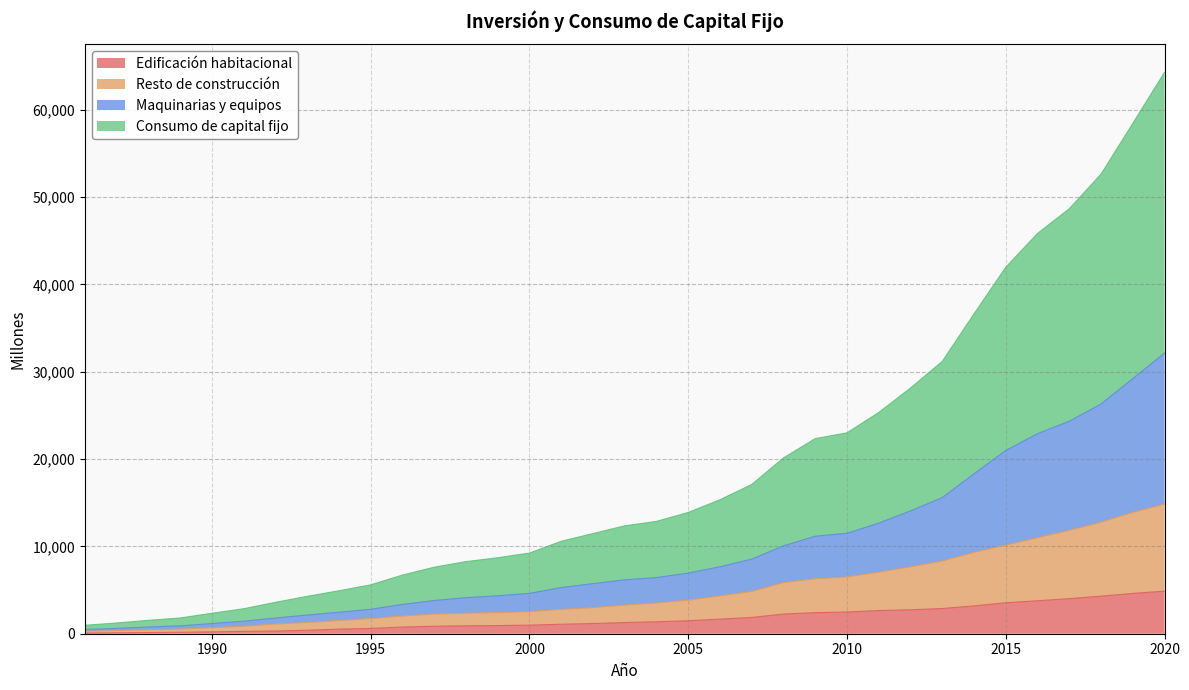

True or false: Consumo de capital fijo and Maquinarias y equipos cross at least once.

False